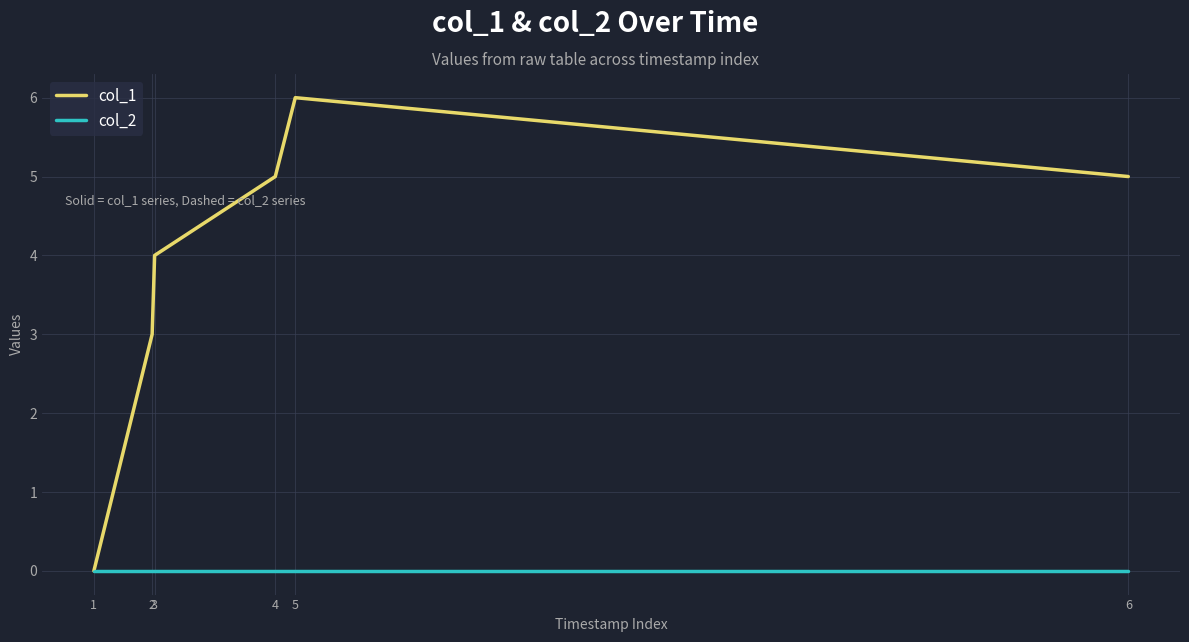

Between 3 and 6, which series saw the biggest shift?

col_1